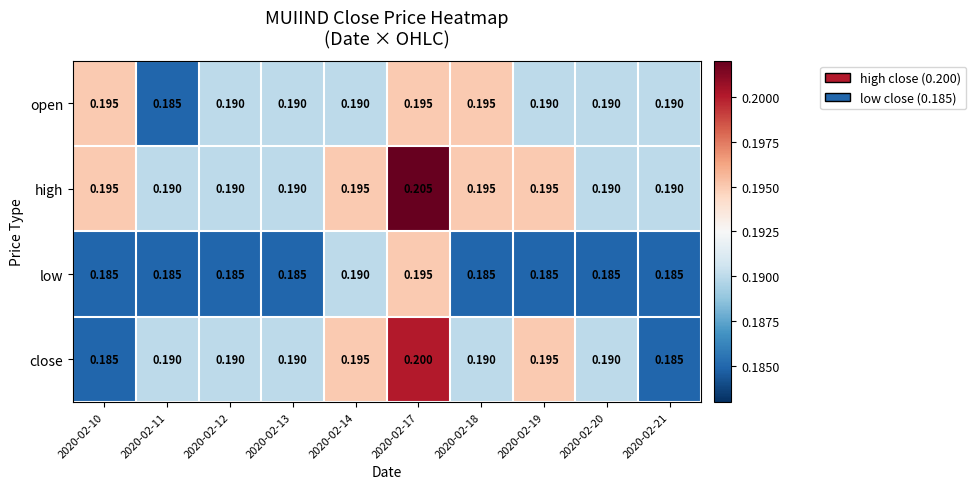

Which series changed the most between 2020-02-14 and 2020-02-19?

low